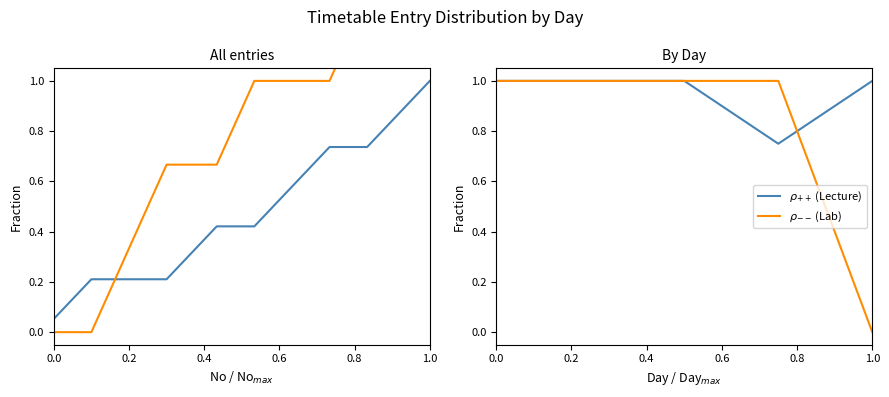

What is the sum of all values?

14.7